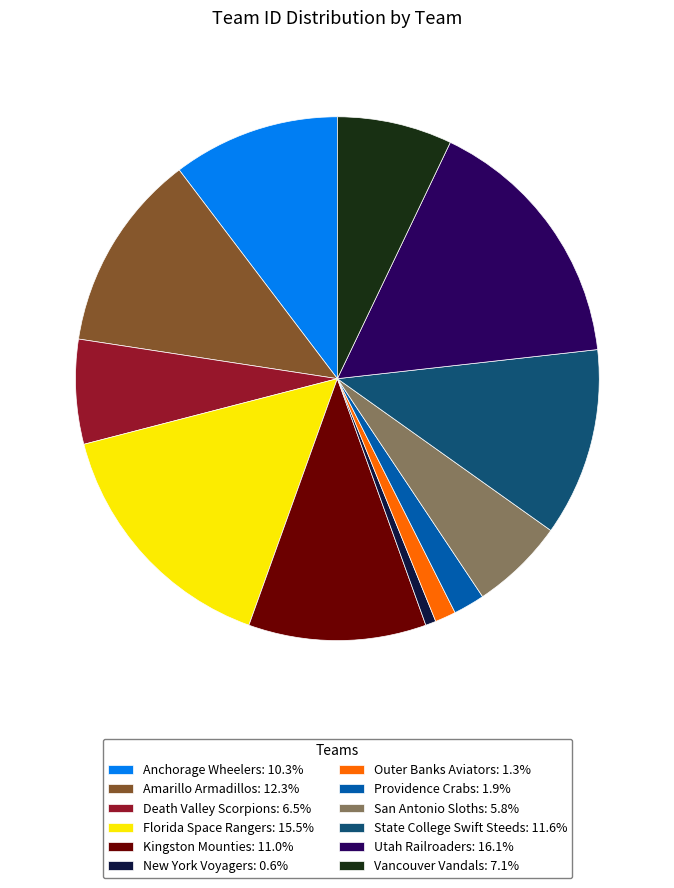

Which category has the biggest portion of the pie?

Utah Railroaders